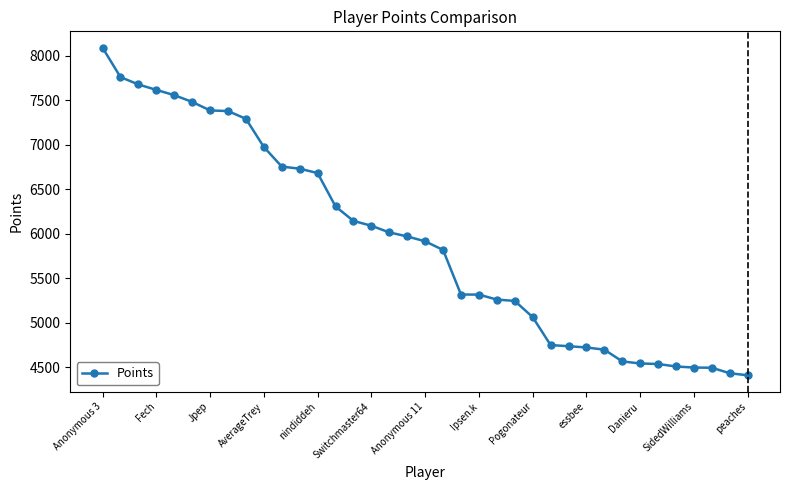

What is the maximum value shown in the chart?

8093